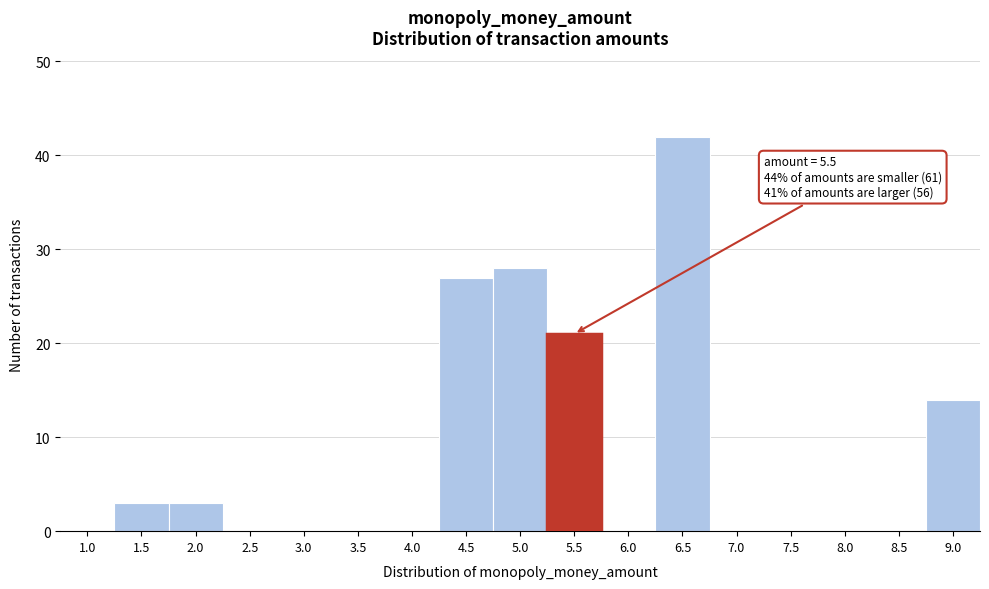

Reading left to right, extract all data points from this chart.

1.0=0	1.5=3	2.0=3	2.5=0	3.0=0	3.5=0	4.0=0	4.5=27	5.0=28	5.5=21	6.0=0	6.5=42	7.0=0	7.5=0	8.0=0	8.5=0	9.0=14